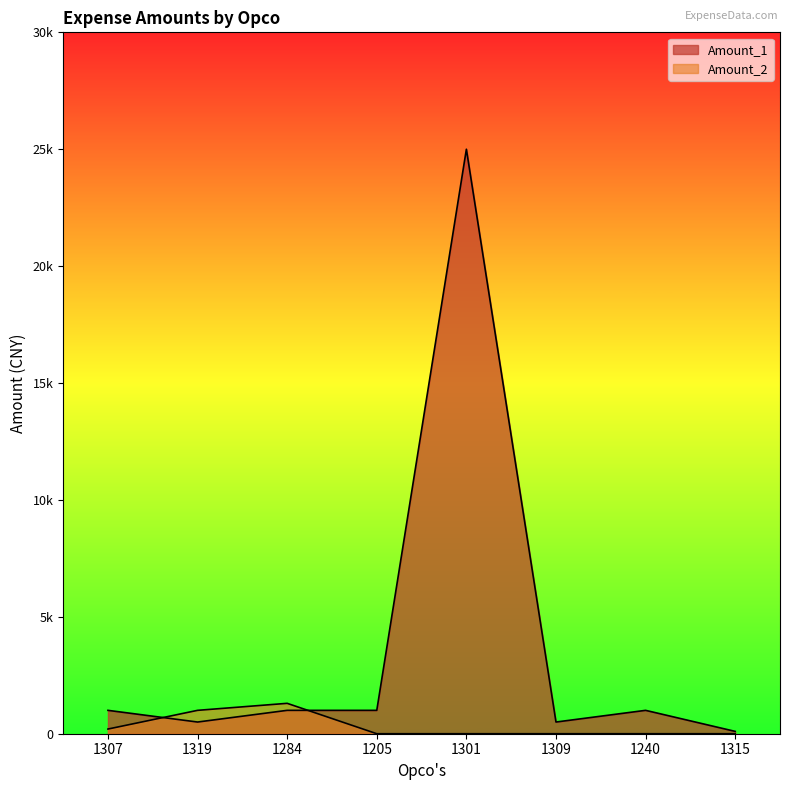

The Amount_2 series shows 1000 at 1319. True or false?

True